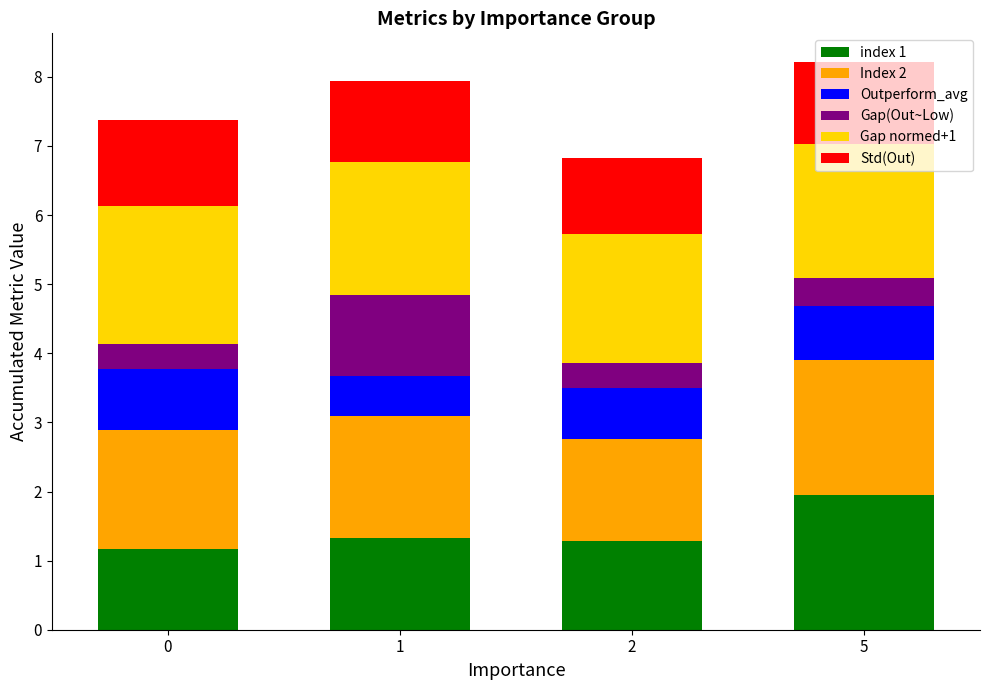

The index 1 series shows 1.9 at 5. True or false?

True